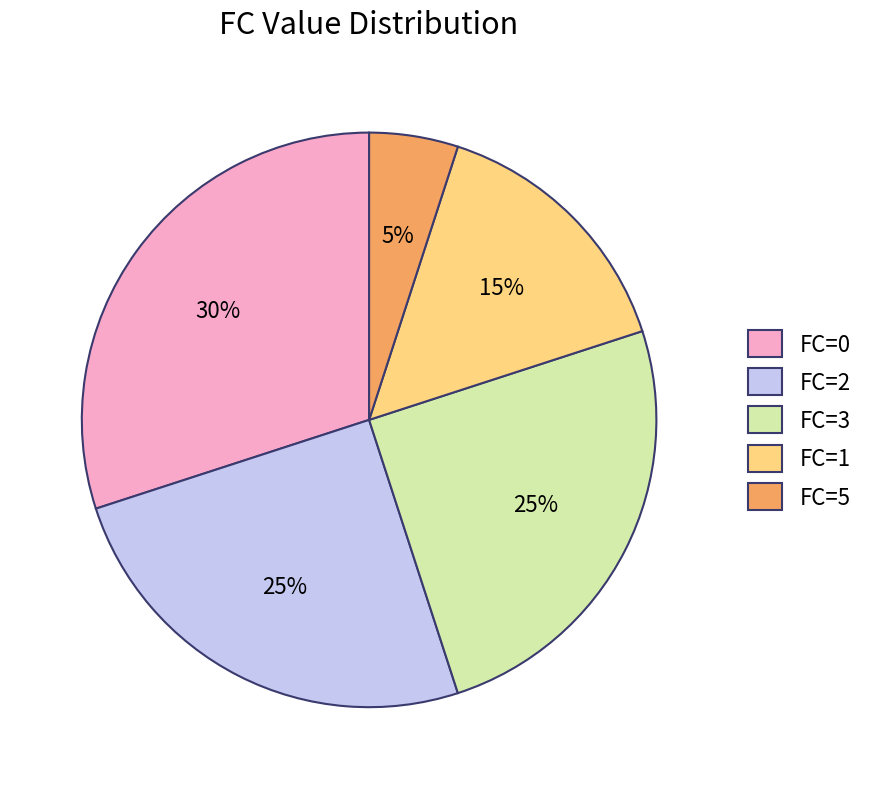

To the nearest percent, what percentage of the pie is FC=2?

25%